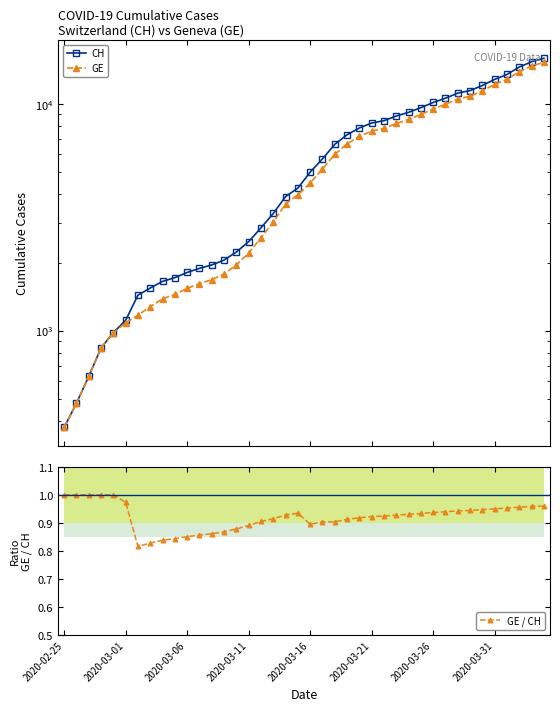

Between 16 and 29, which series saw the biggest shift?

CH